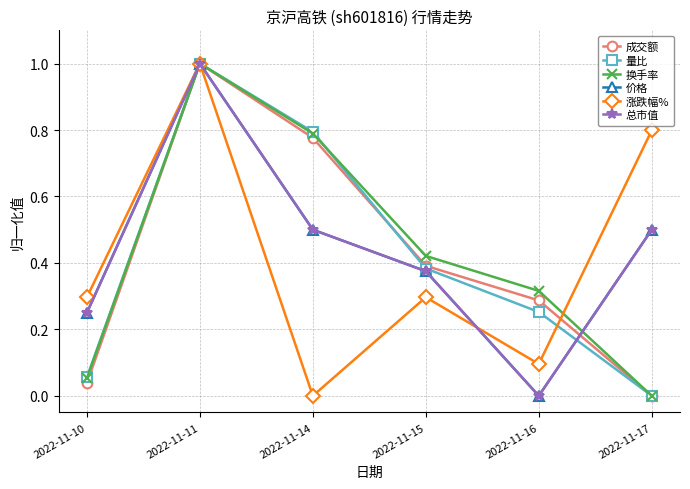

Which category has the highest value in the 成交额 series?

2022-11-11